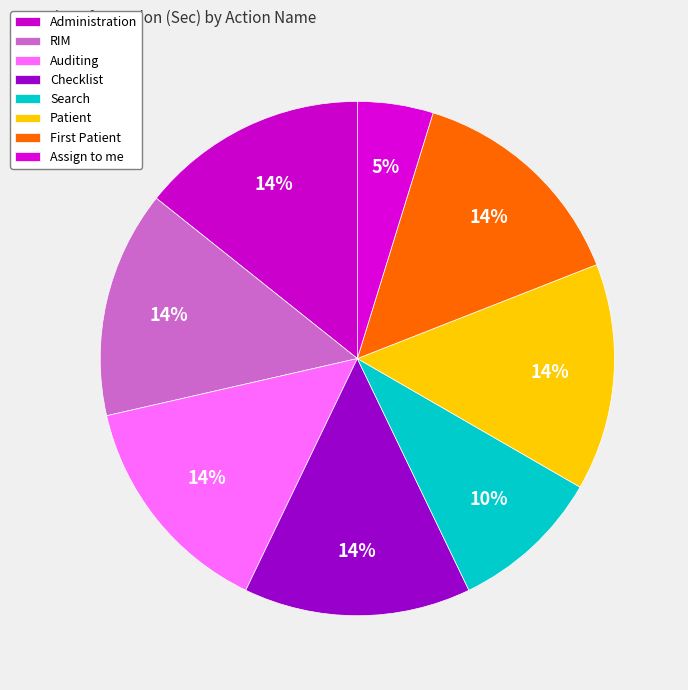

How many segments does this pie chart have?

8